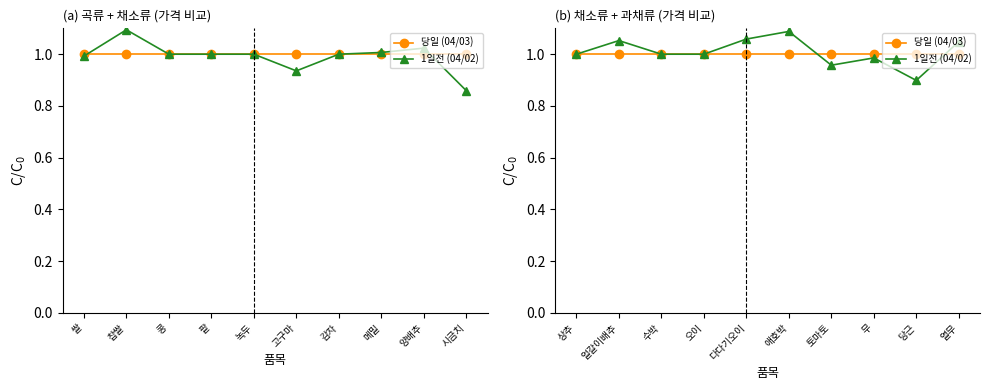

The value of 1일전 (04/02) at 당근 is 0.5. True or false?

False